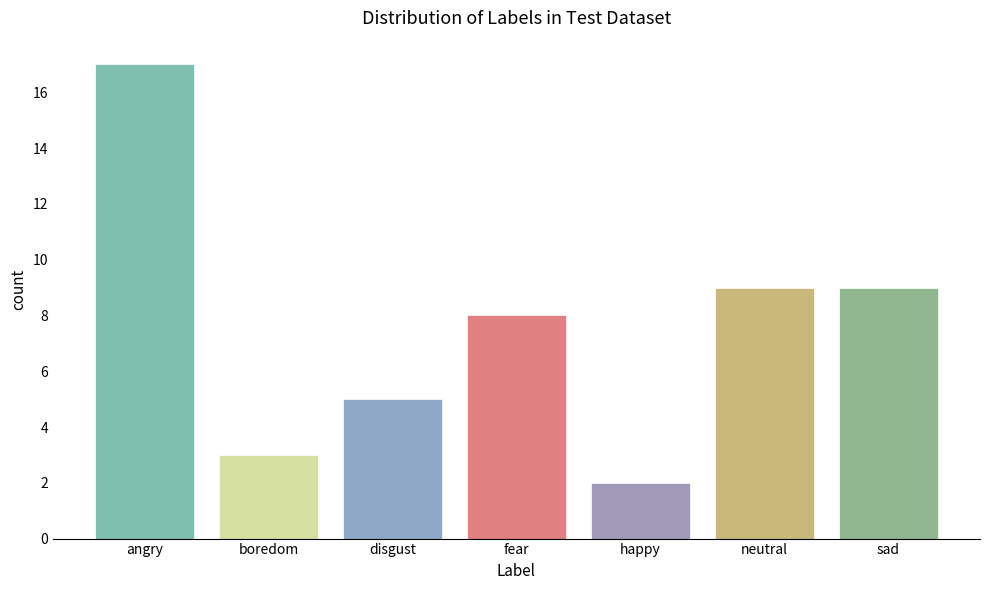

At which category does the chart reach its peak across all series?

angry